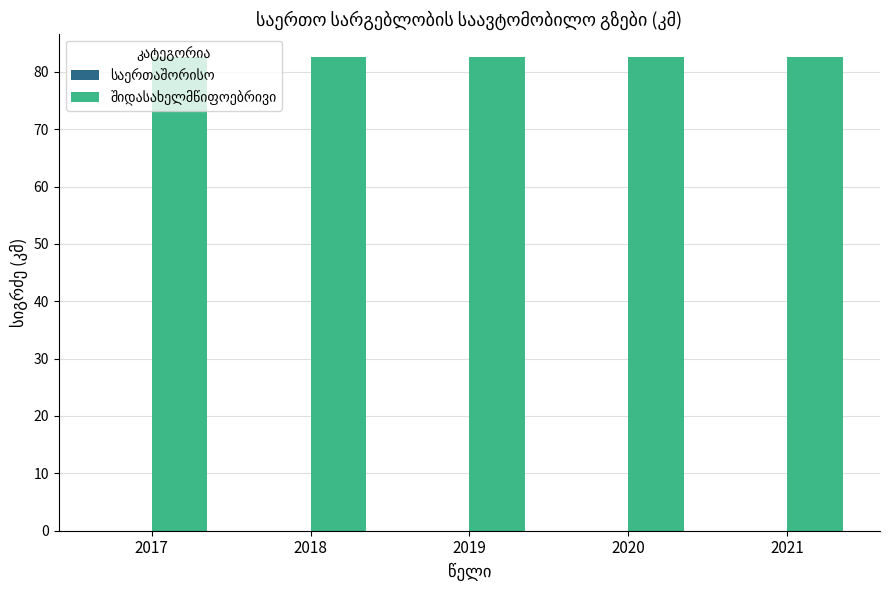

At 2018, list the series in order from largest to smallest.

შიდასახელმწიფოებრივი, საერთაშორისო